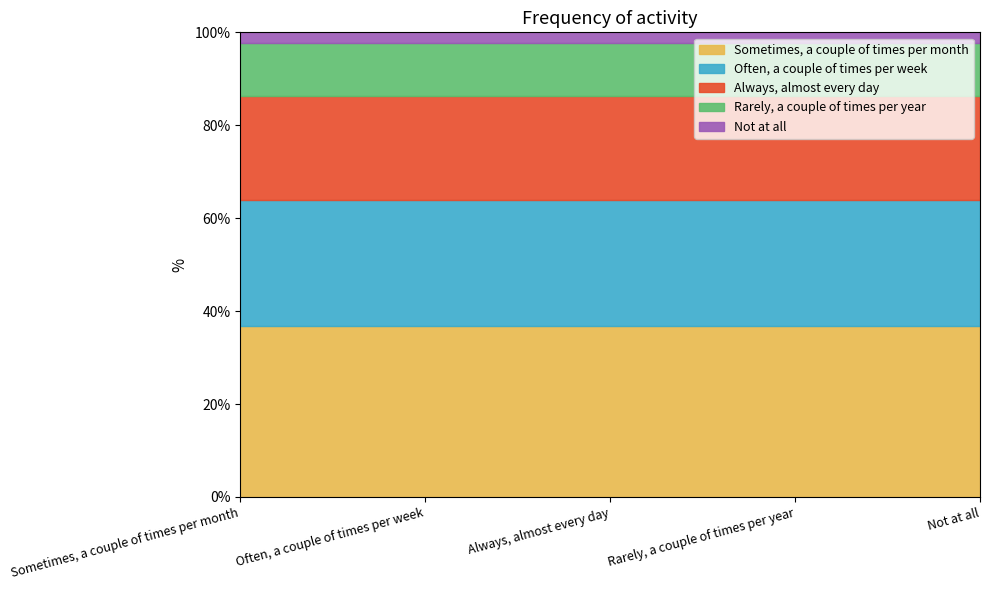

What value does the data have at Not at all?

2.2